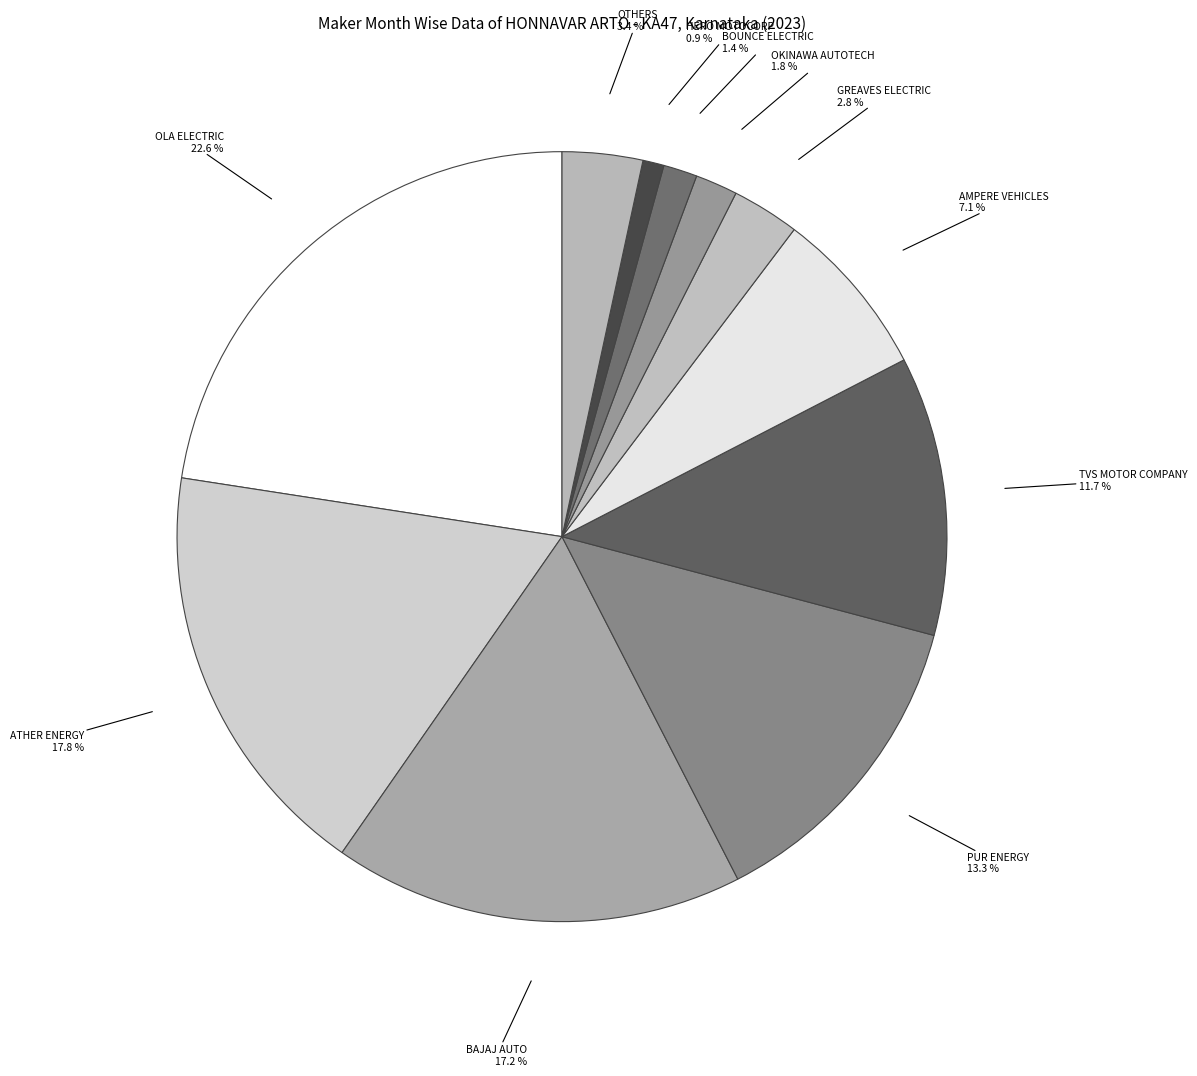

How many segments does this pie chart have?

11